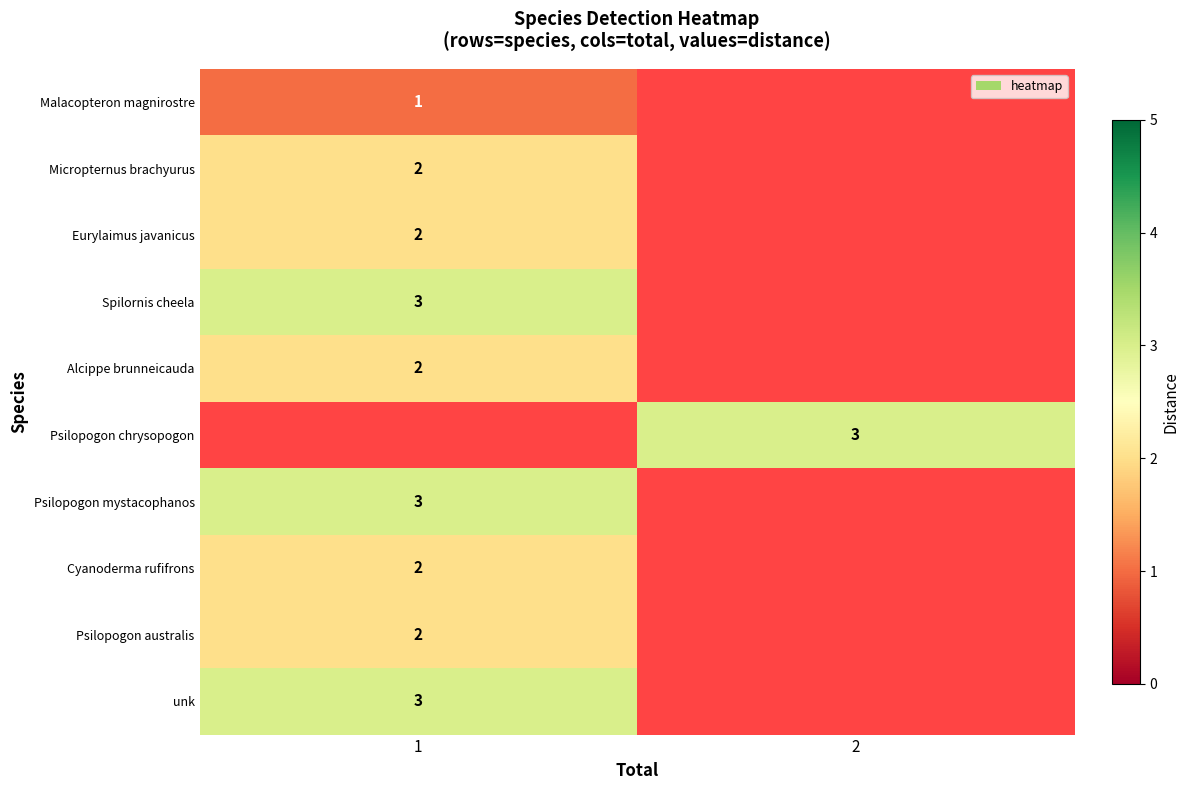

Which has a higher value, 2 or 1?

1